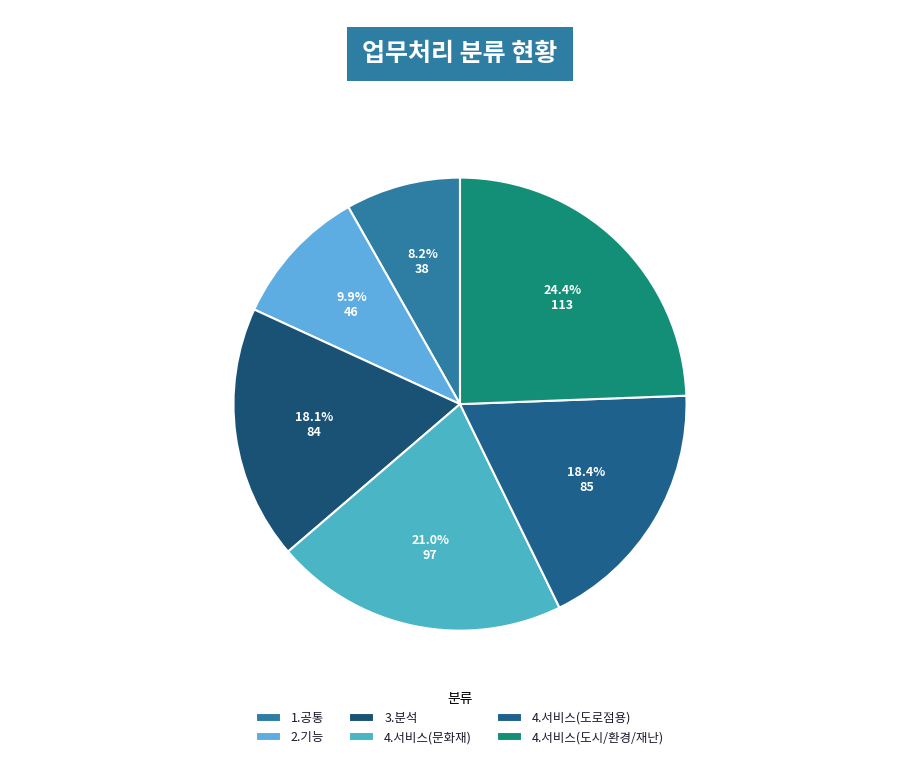

To the nearest percent, what percentage of the pie is 4.서비스(문화재)?

21%